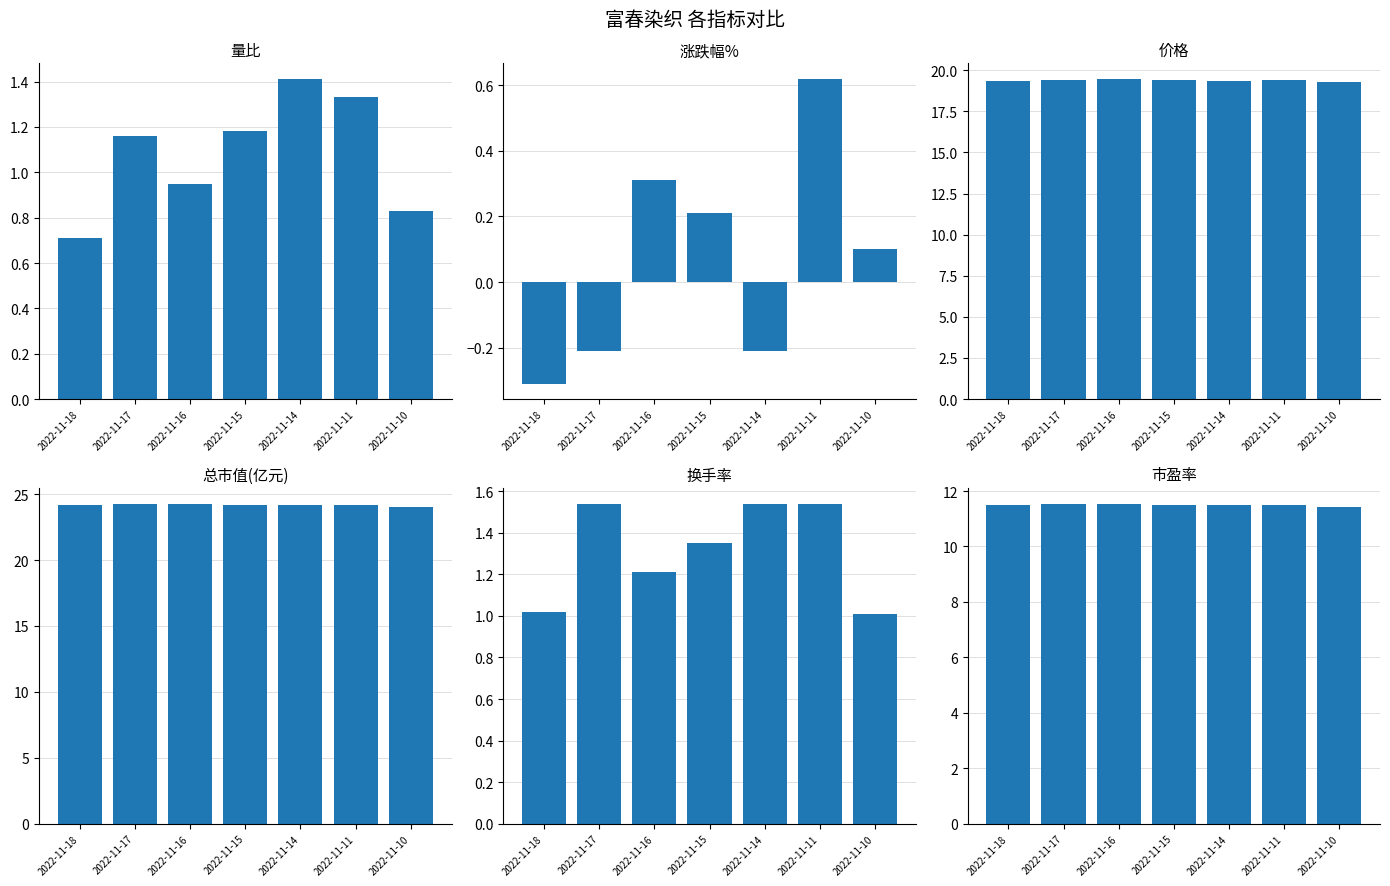

True or false: 市盈率 has a value of 7.2 at 2022-11-11.

False